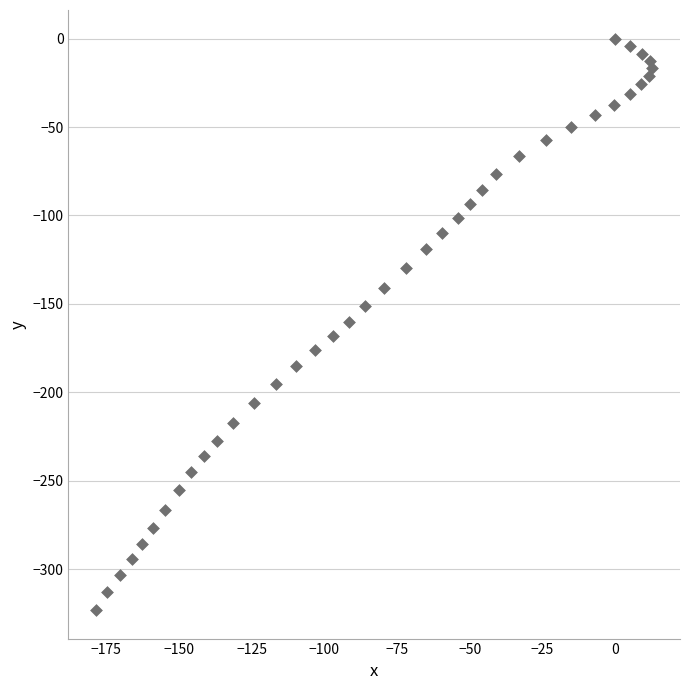

What is the range of X values (max minus min)?

191.1